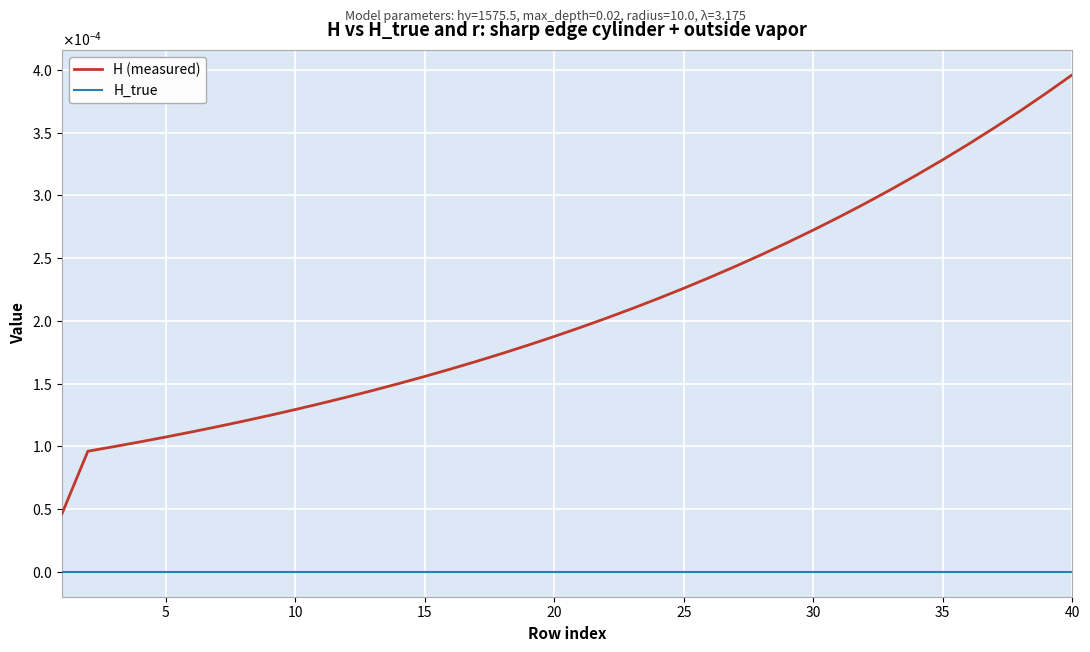

Does the chart have visible grid lines?

Yes